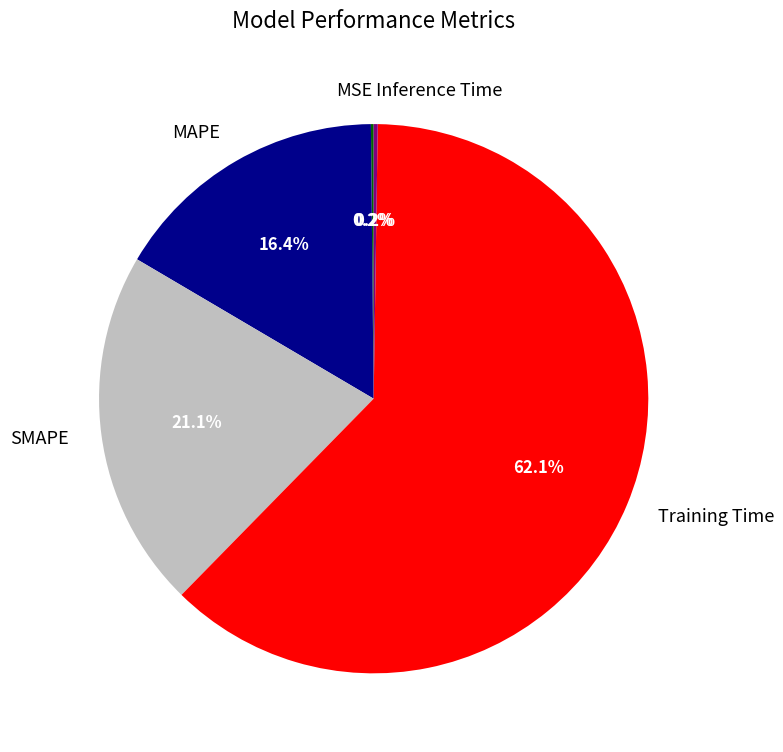

Which category has the biggest portion of the pie?

Training Time